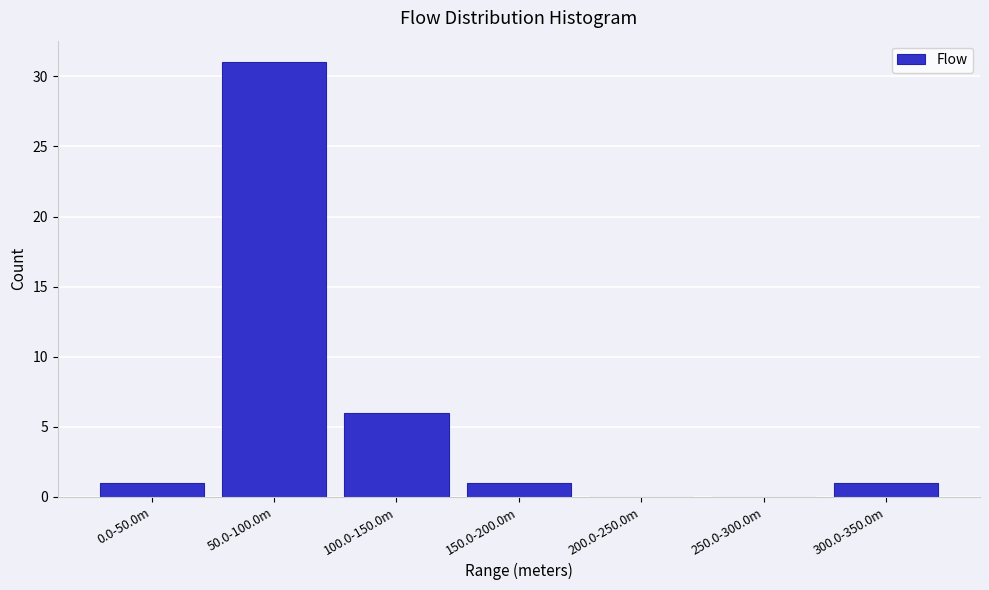

Reading left to right, list all the values displayed in this chart.

0.0-50.0m=1	50.0-100.0m=31	100.0-150.0m=6	150.0-200.0m=1	200.0-250.0m=0	250.0-300.0m=0	300.0-350.0m=1